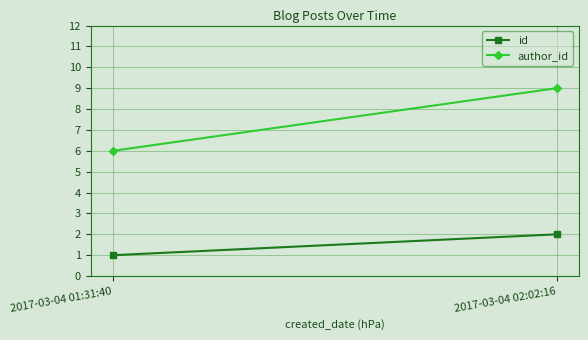

What is the label of the 1st point from the left?

2017-03-04 01:31:40